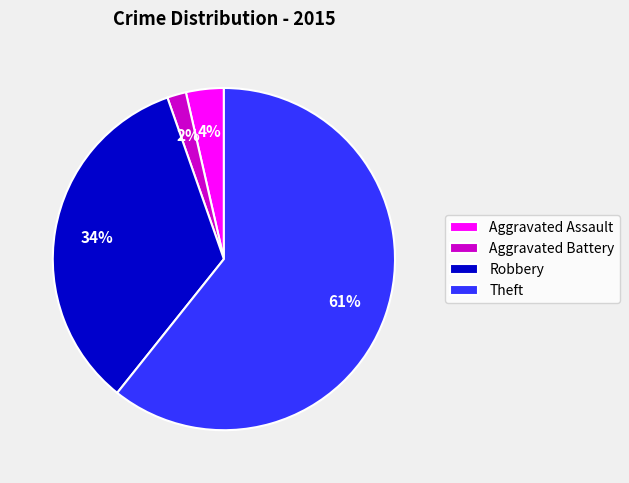

Is the sum of Aggravated Battery and Robbery greater than half?

No